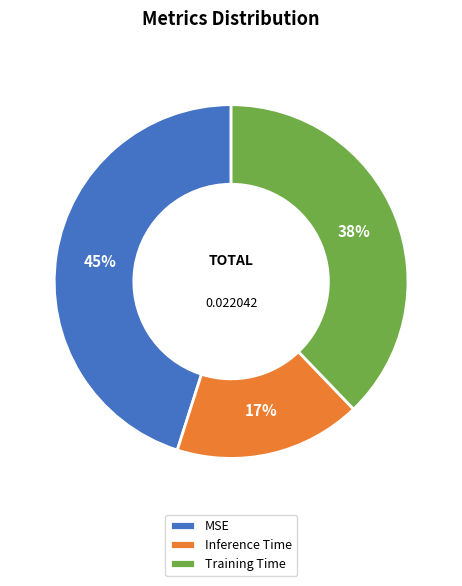

To the nearest percent, what is the average slice percentage?

33%